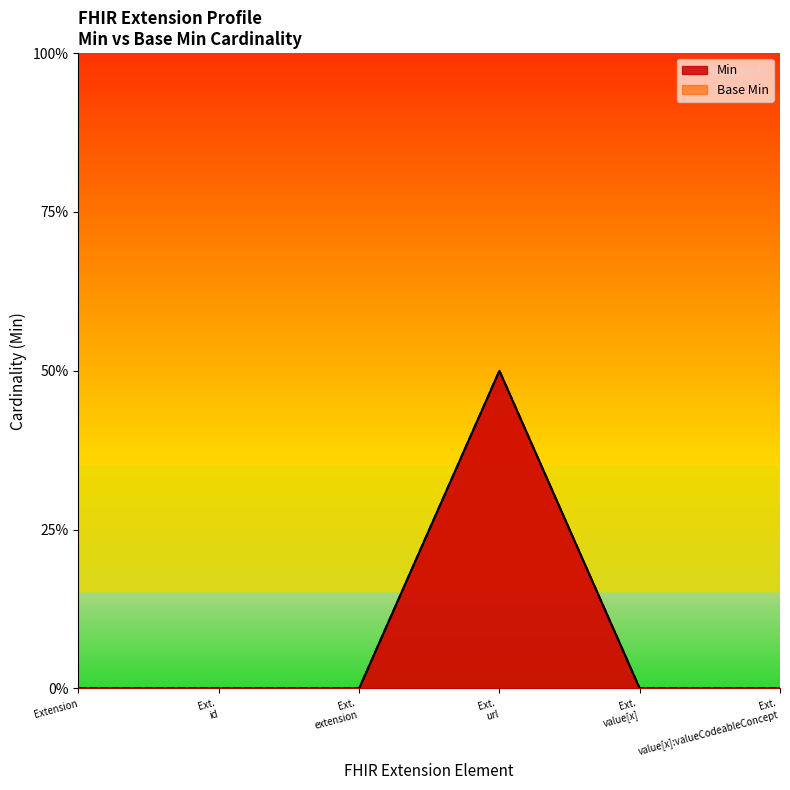

Is it true that Min equals 0 at Ext. id?

True